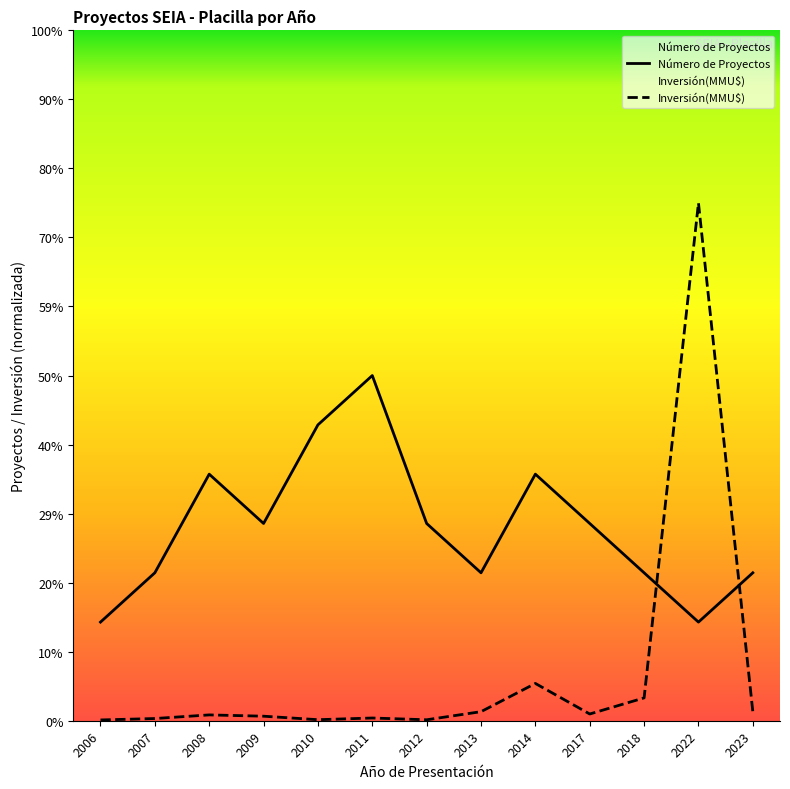

Where is the first local minimum for Inversión(MMU$)?

2010